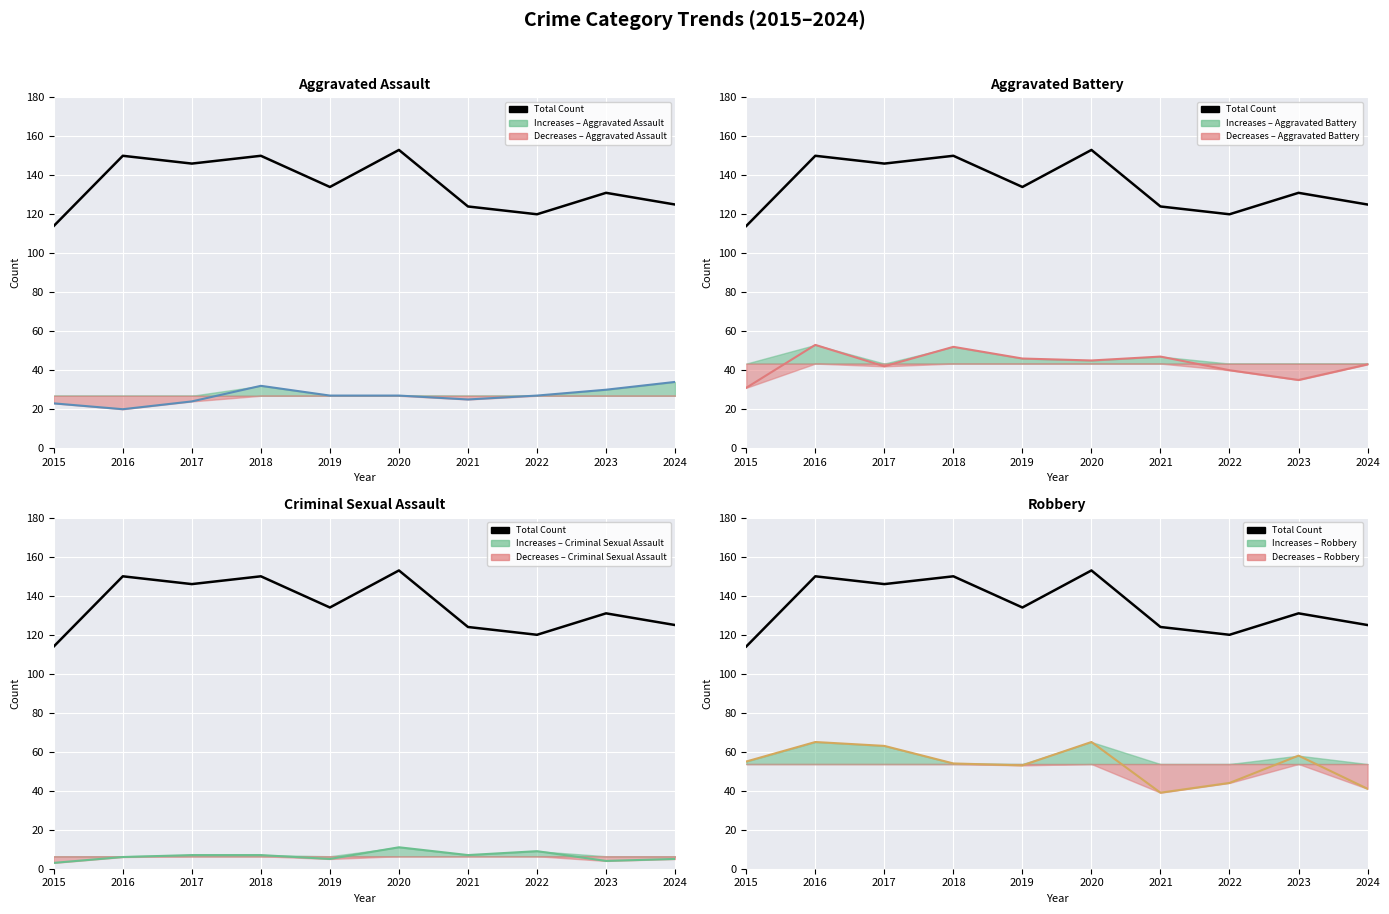

How many interior local valleys (lower than both neighbors) does the data have?

3